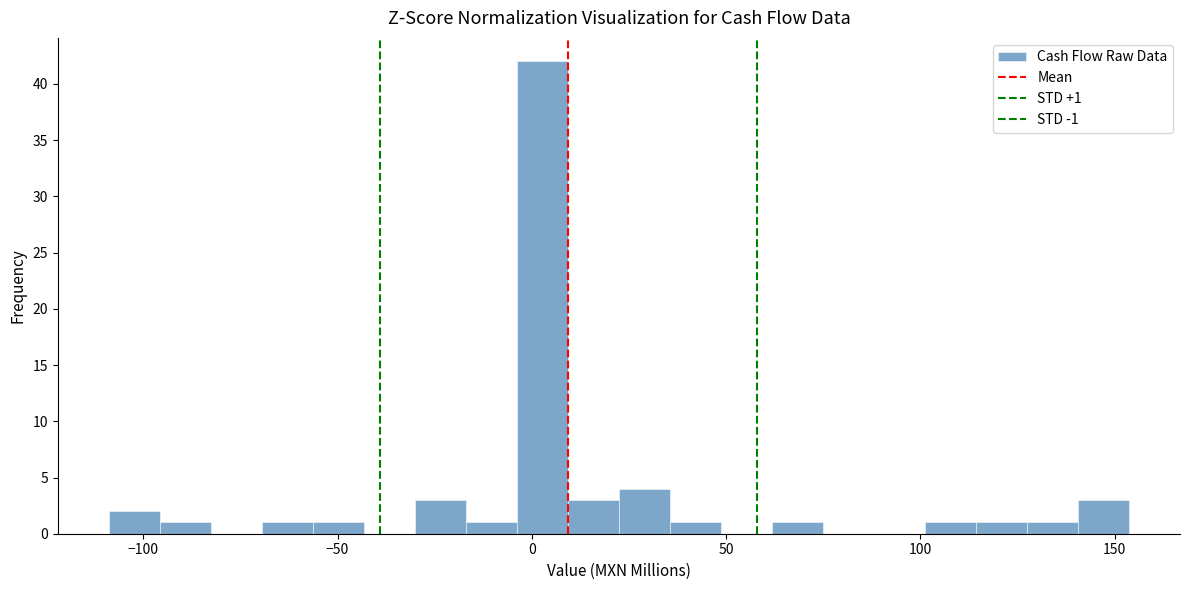

Read against the x-axis, roughly where is the centre of the tallest bar?

5